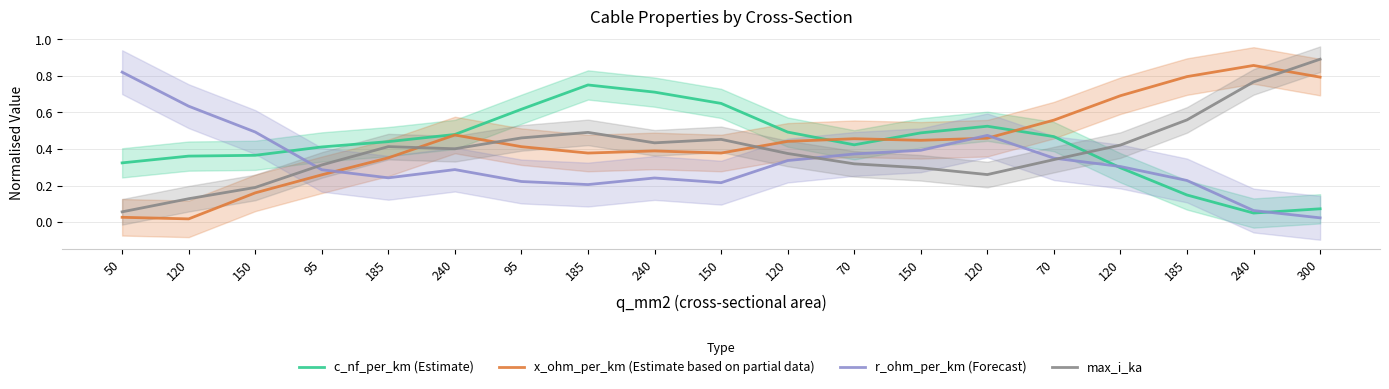

At which category does x_ohm_per_km (Estimate based on partial data) reach its first local peak?

240